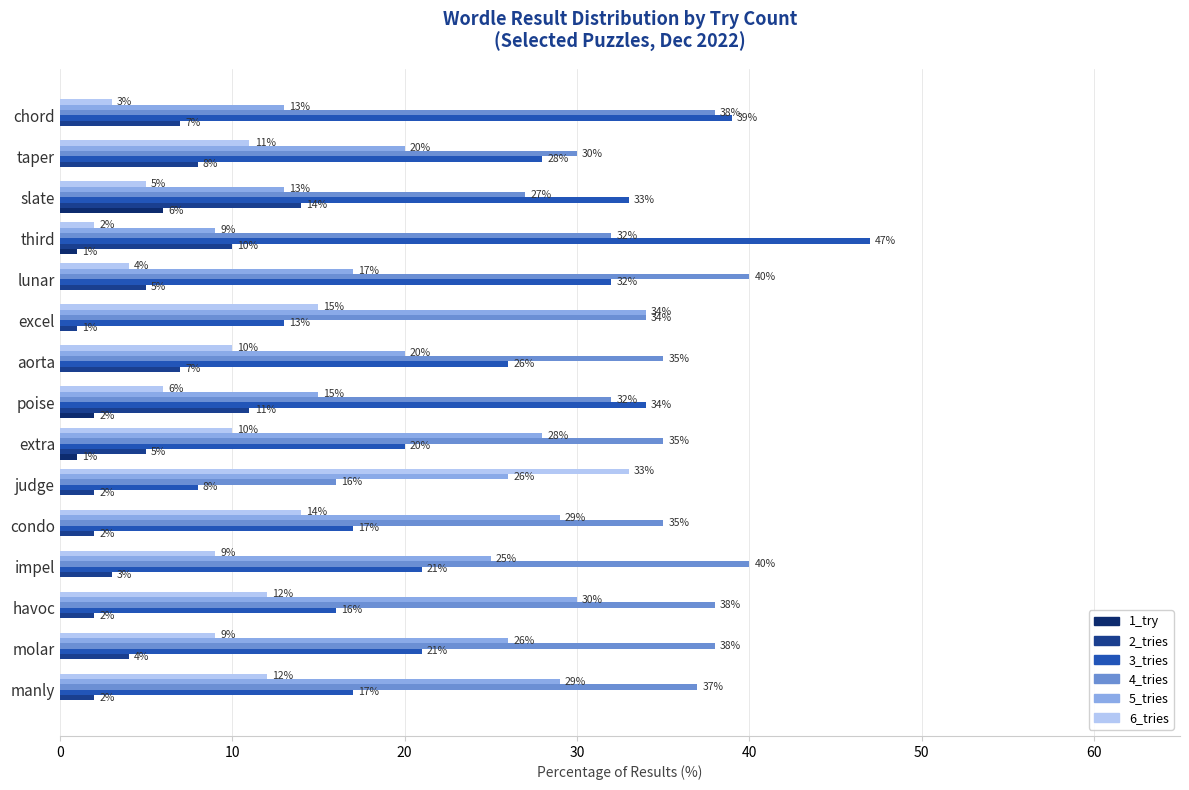

Where is 6_tries nearest to the value 17?

excel